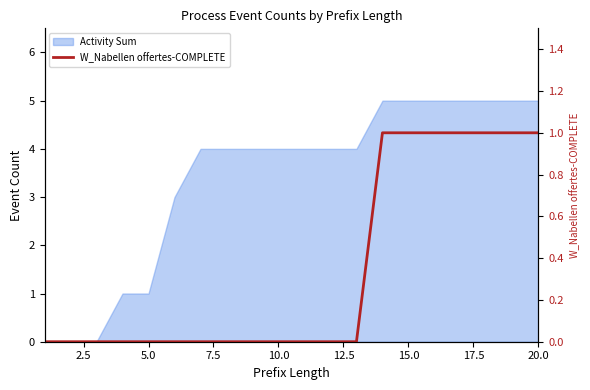

Does the chart display data point markers on the line(s)?

No